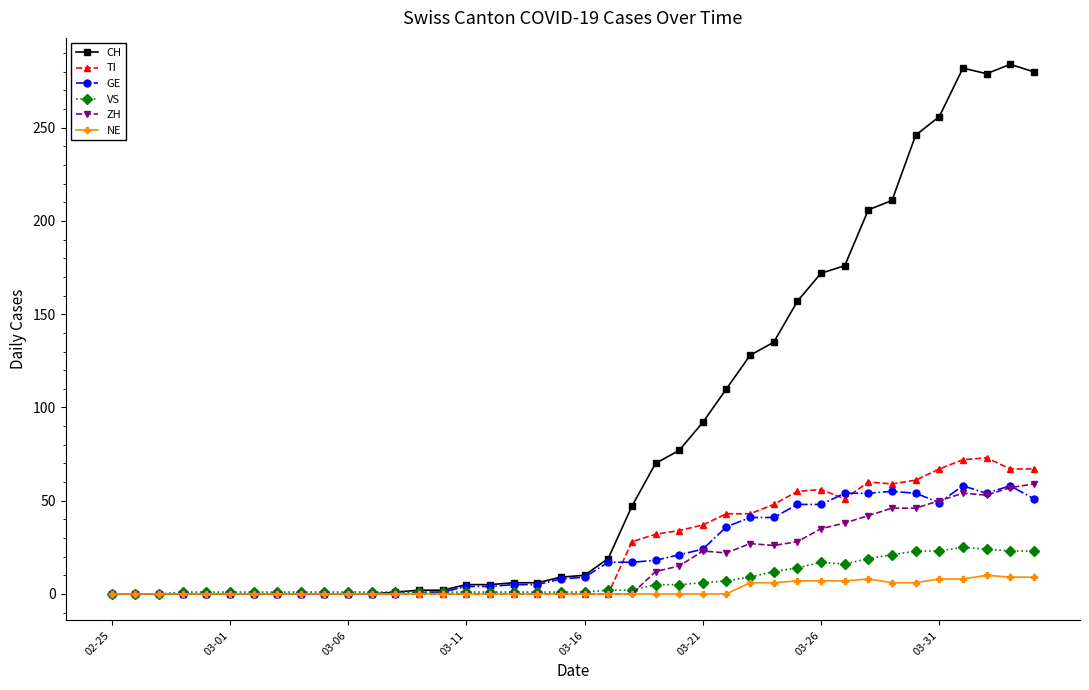

What is the maximum value for TI?

73